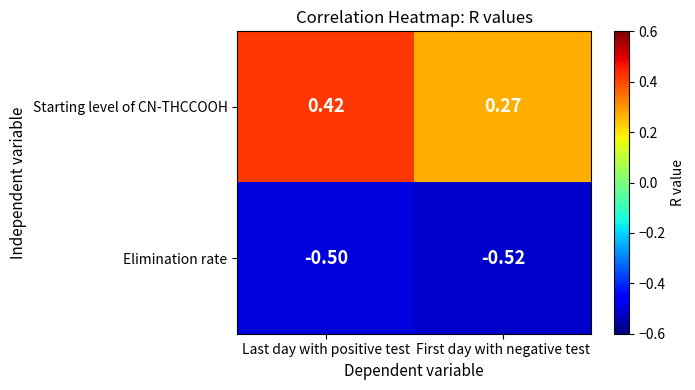

Which label corresponds to the largest value in the chart?

Last day with positive test